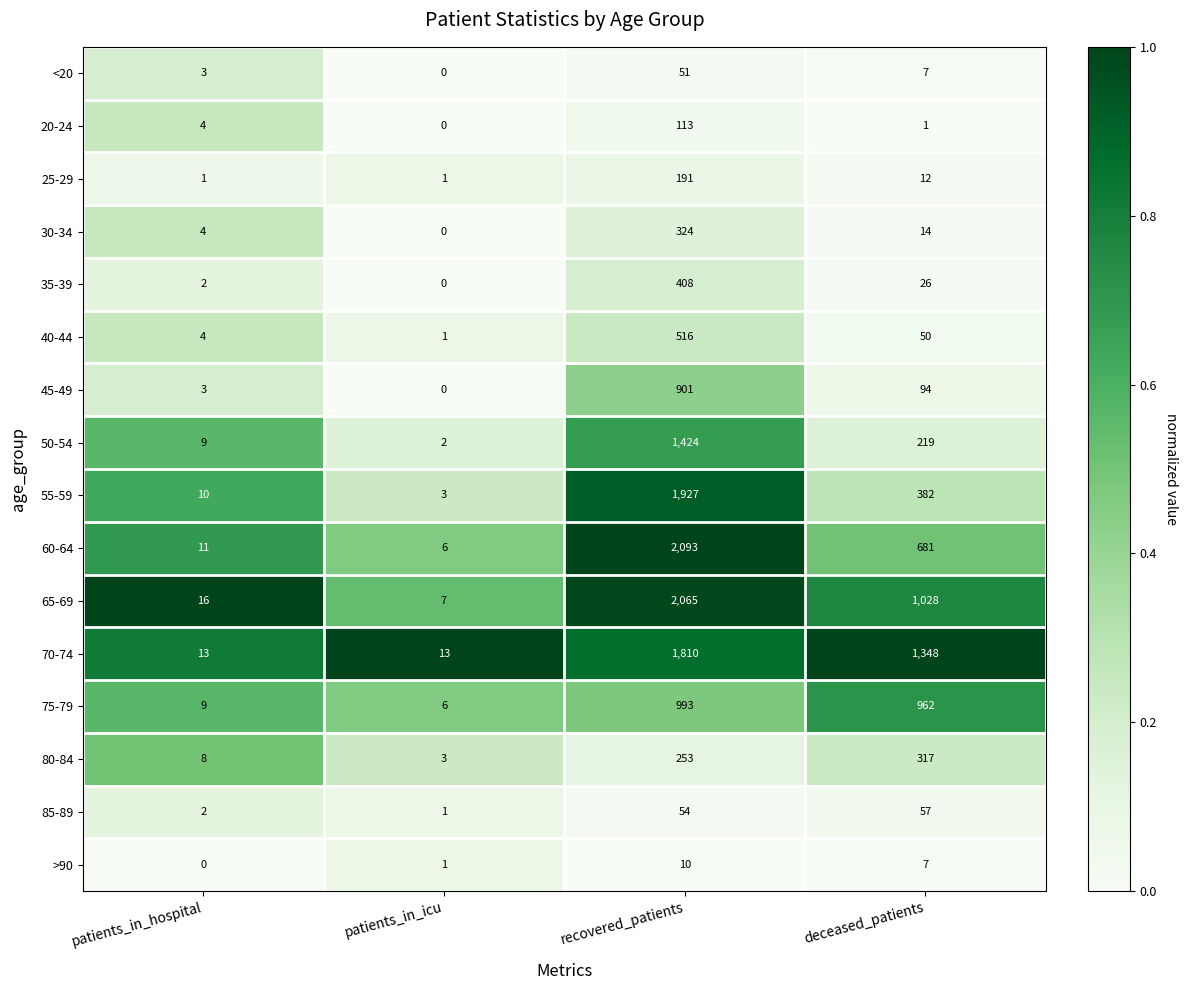

Which series has the widest spread of values?

60-64